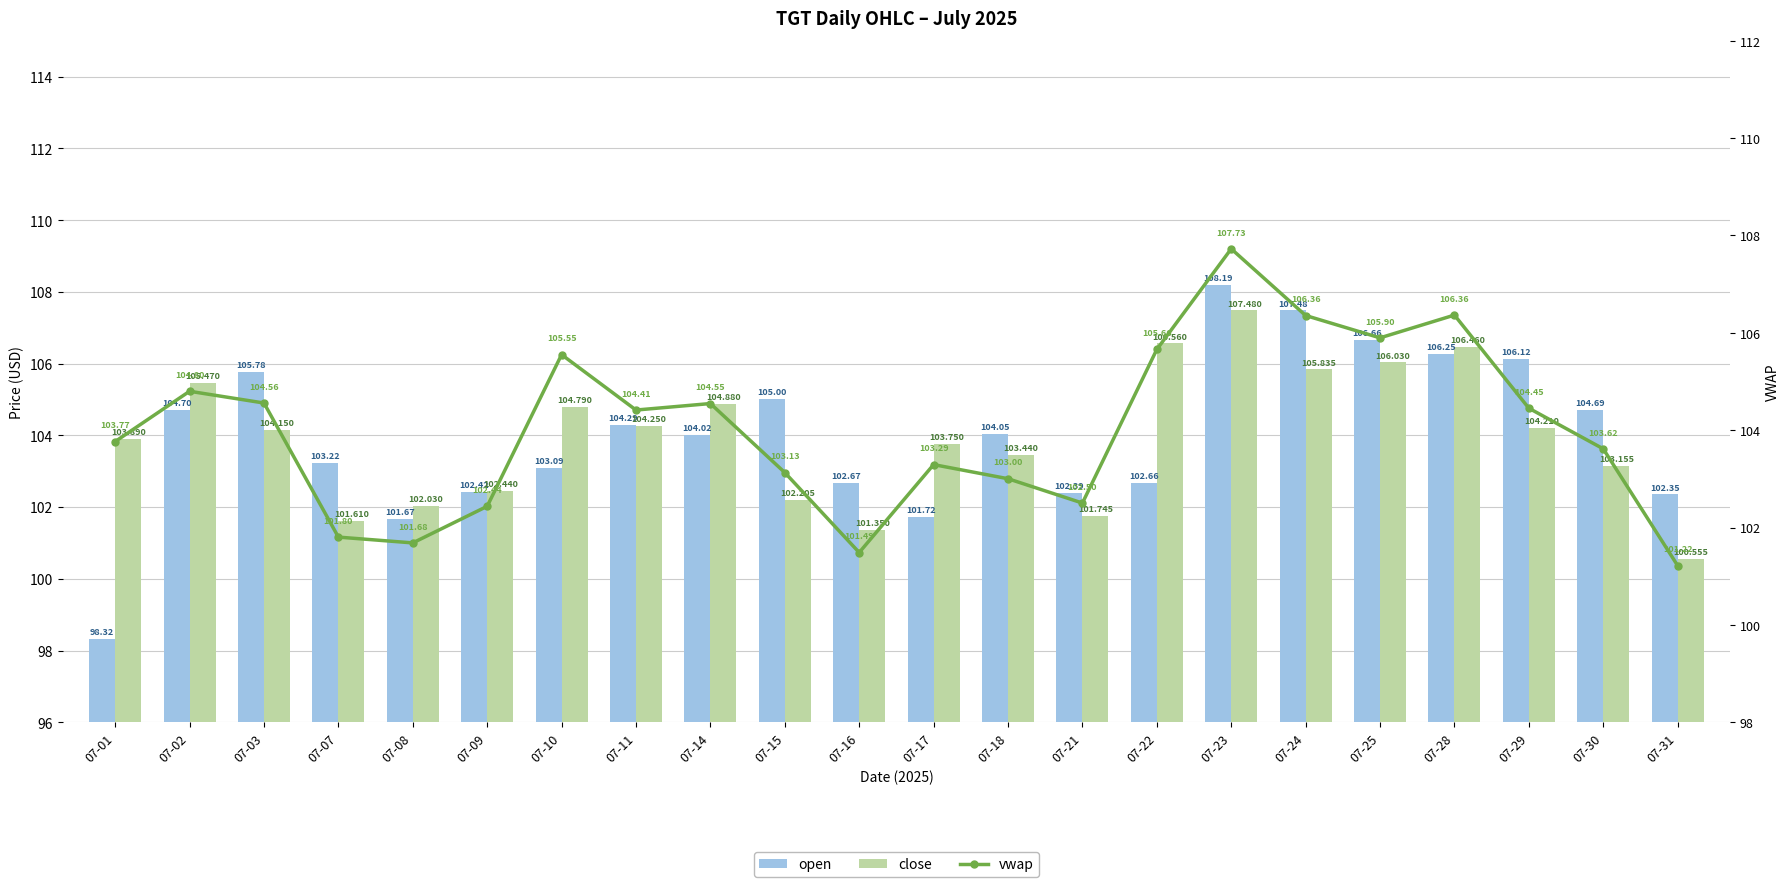

Reading right to left, what are all the values shown in this chart?

open: 102.3	104.7	106.1	106.3	106.7	107.5	108.2	102.7	102.4	104.0	101.7	102.7	105.0	104.0	104.3	103.1	102.4	101.7	103.2	105.8	104.7	98.3
close: 100.6	103.2	104.2	106.5	106.0	105.8	107.5	106.6	101.7	103.4	103.8	101.3	102.2	104.9	104.2	104.8	102.4	102.0	101.6	104.2	105.5	103.9
vwap: 101.2	103.6	104.5	106.4	105.9	106.4	107.7	105.7	102.5	103.0	103.3	101.5	103.1	104.5	104.4	105.6	102.4	101.7	101.8	104.6	104.8	103.8